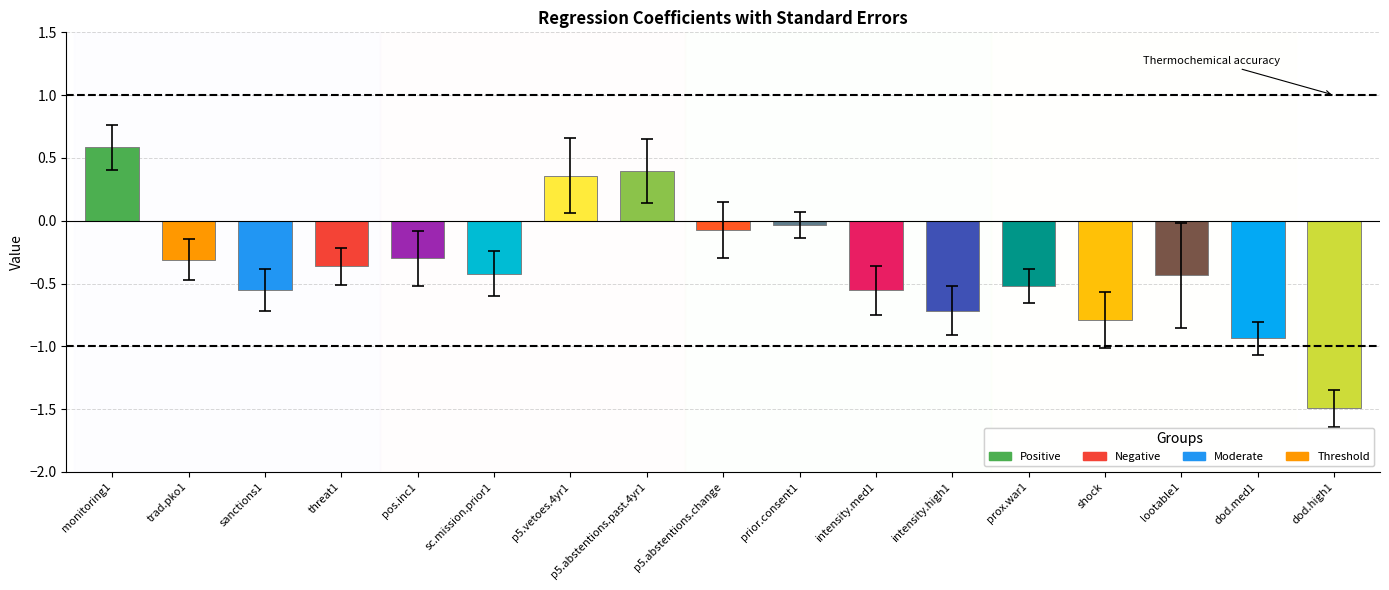

What is the difference between the values at dod.high1 and intensity.med1?

0.9